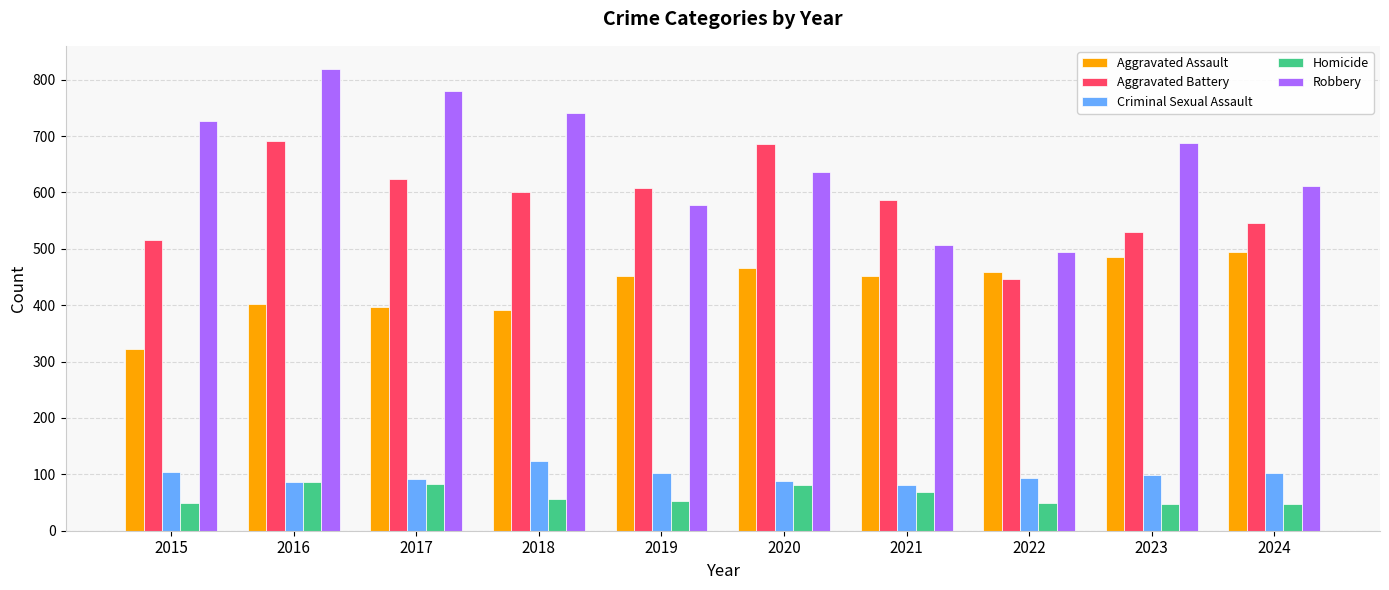

Is the value of Criminal Sexual Assault at 2023 greater than the value of Aggravated Assault at 2022?

No